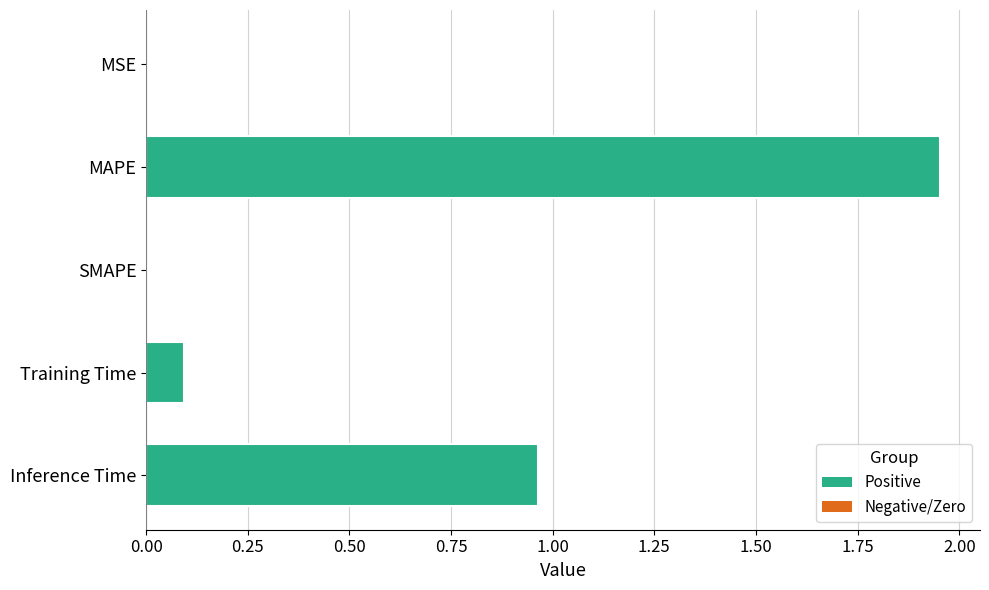

At which category does the chart reach its peak across all series?

MAPE